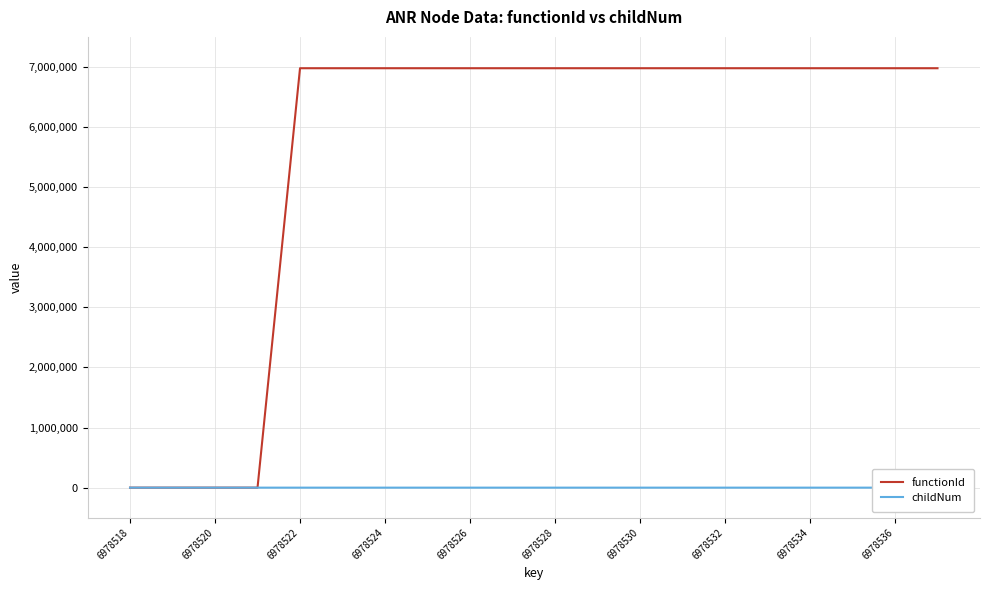

True or false: functionId has a value of 6978519 at 6978524.

True